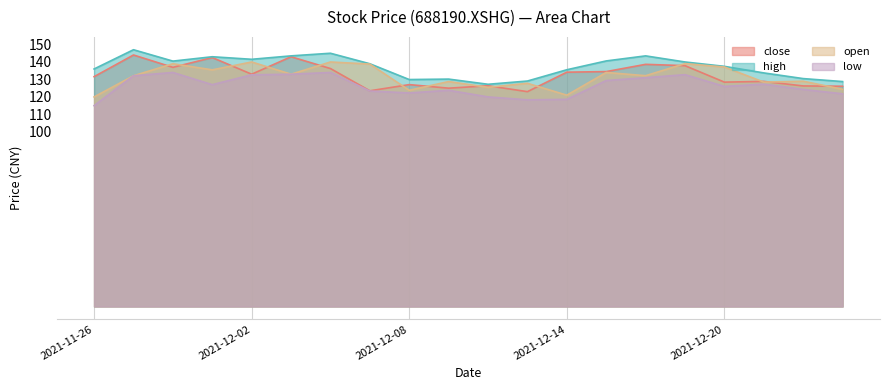

True or false: open has more than 2 points higher than both neighbors.

True